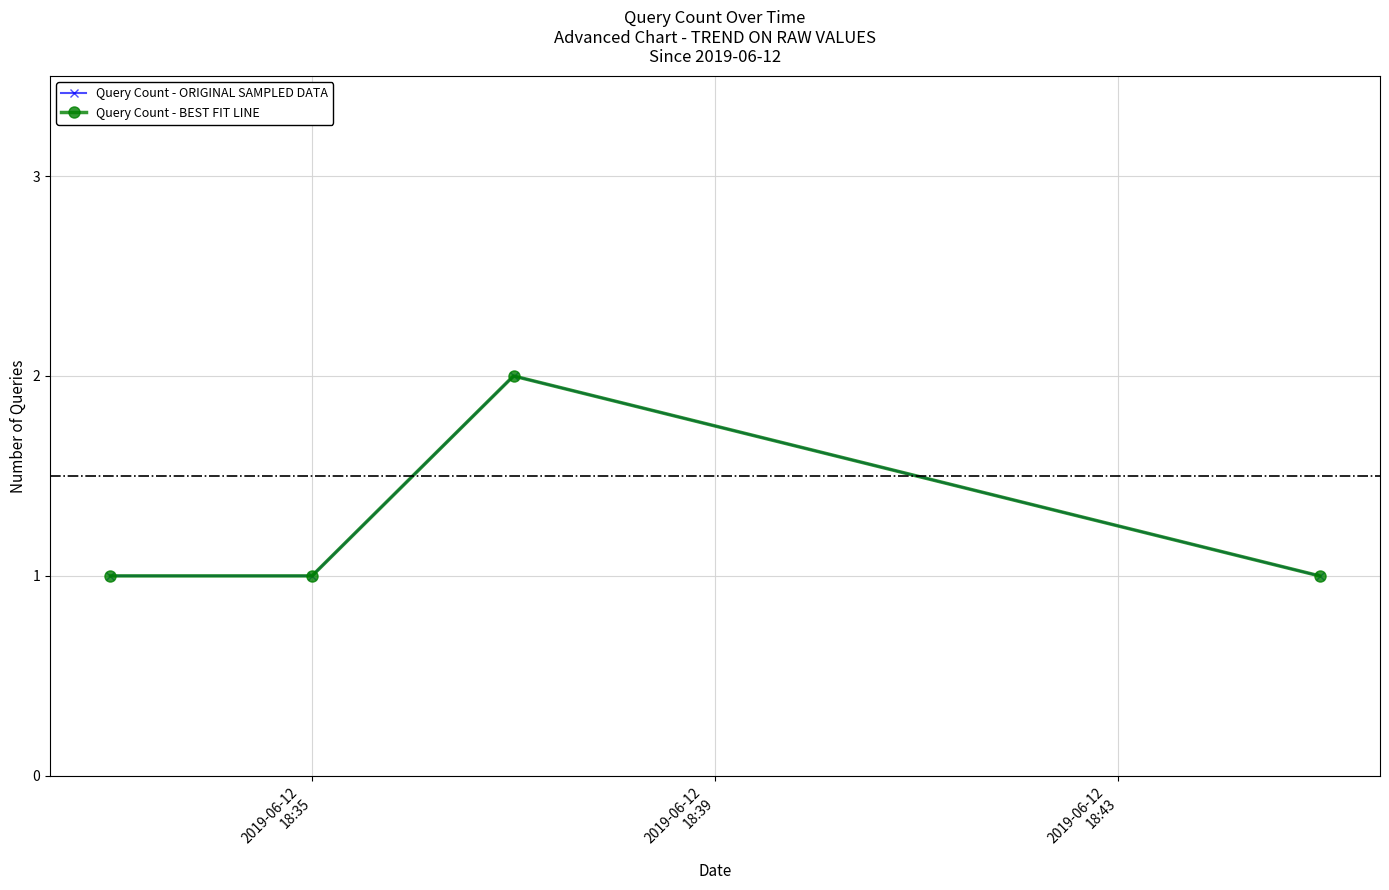

Does the chart have visible grid lines?

Yes